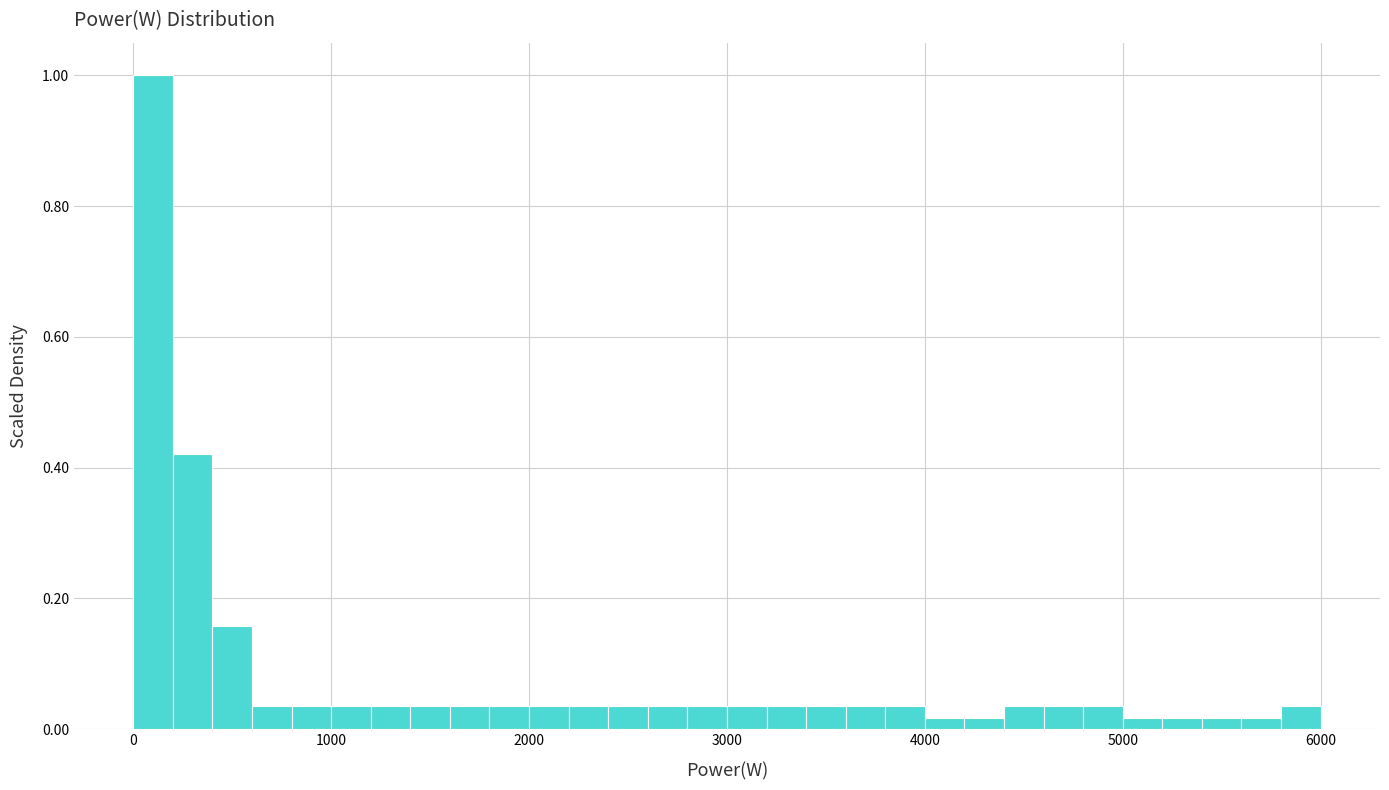

Around what value on the x-axis is the tallest bar? Give the approximate position of its centre, as read against the axis.

100